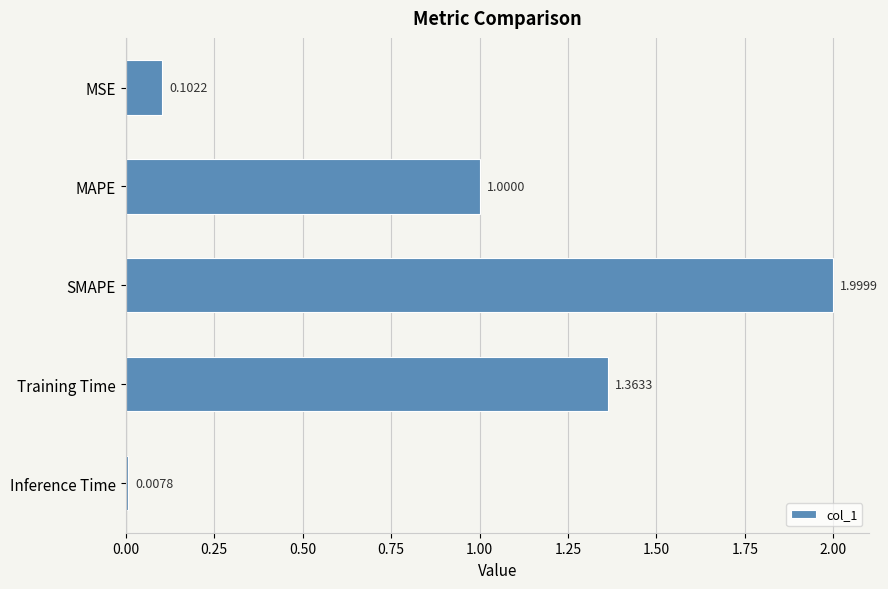

What is the sum of all values?

4.5